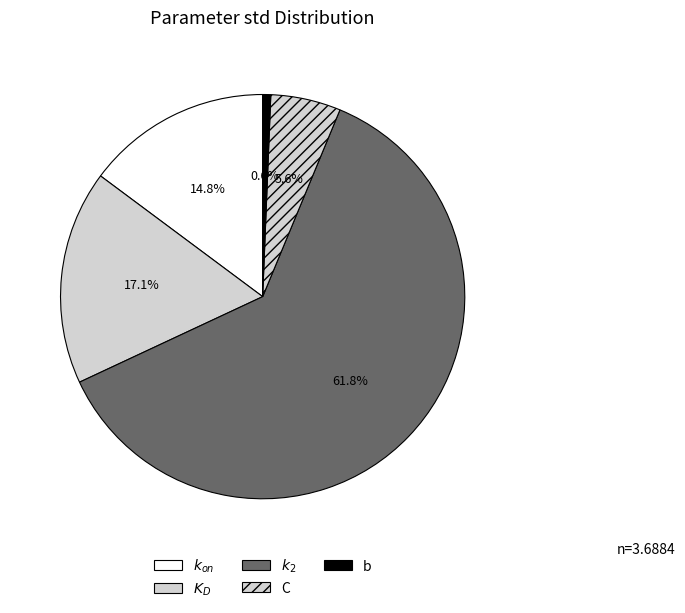

To the nearest percent, what is the difference between the largest and smallest slice percentages?

61%